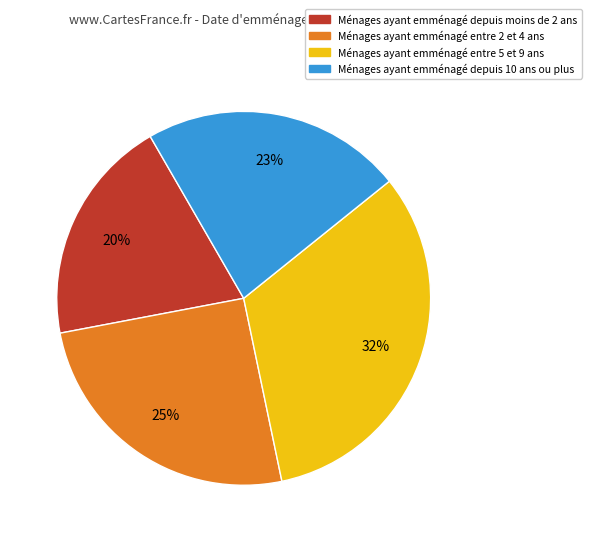

To the nearest percent, what is the average slice percentage?

25%